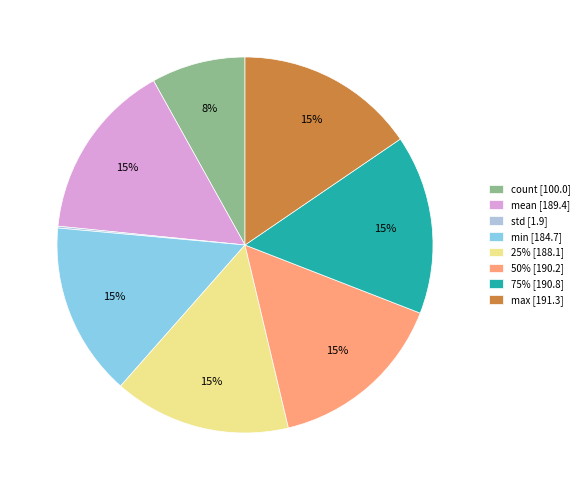

Between count [100.0] and 25% [188.1], which is larger?

25% [188.1]